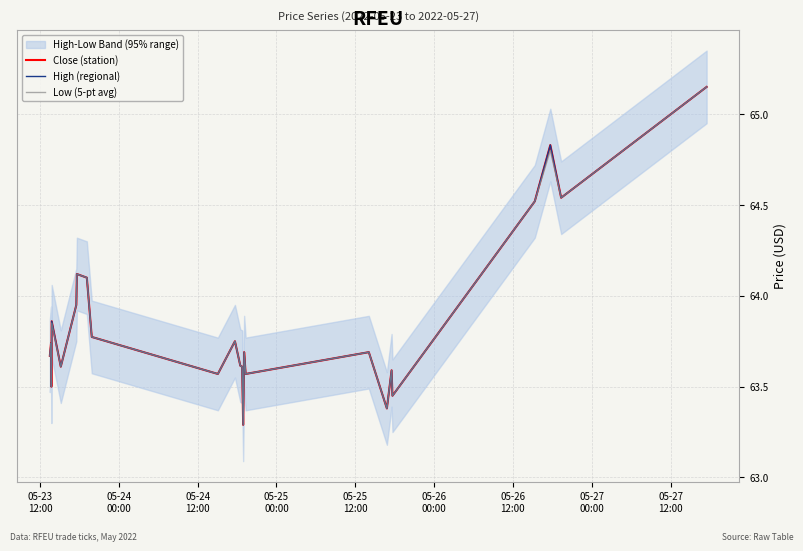

What is the minimum value for Low (5-pt avg)?

63.3